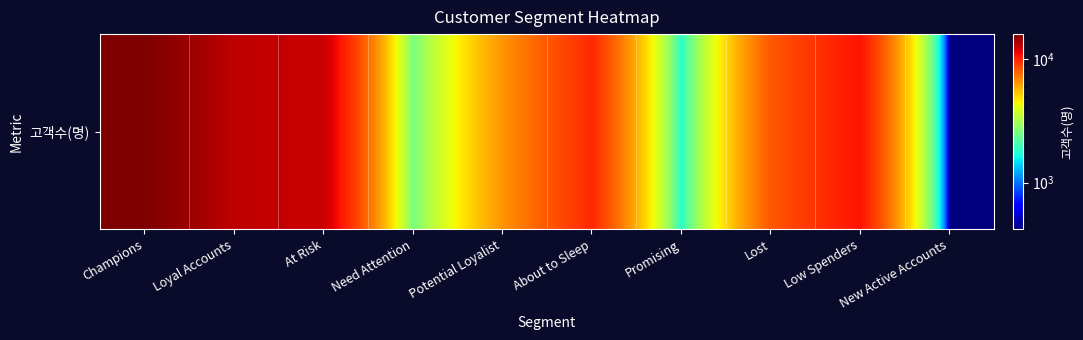

What is the maximum value shown in the chart?

15963